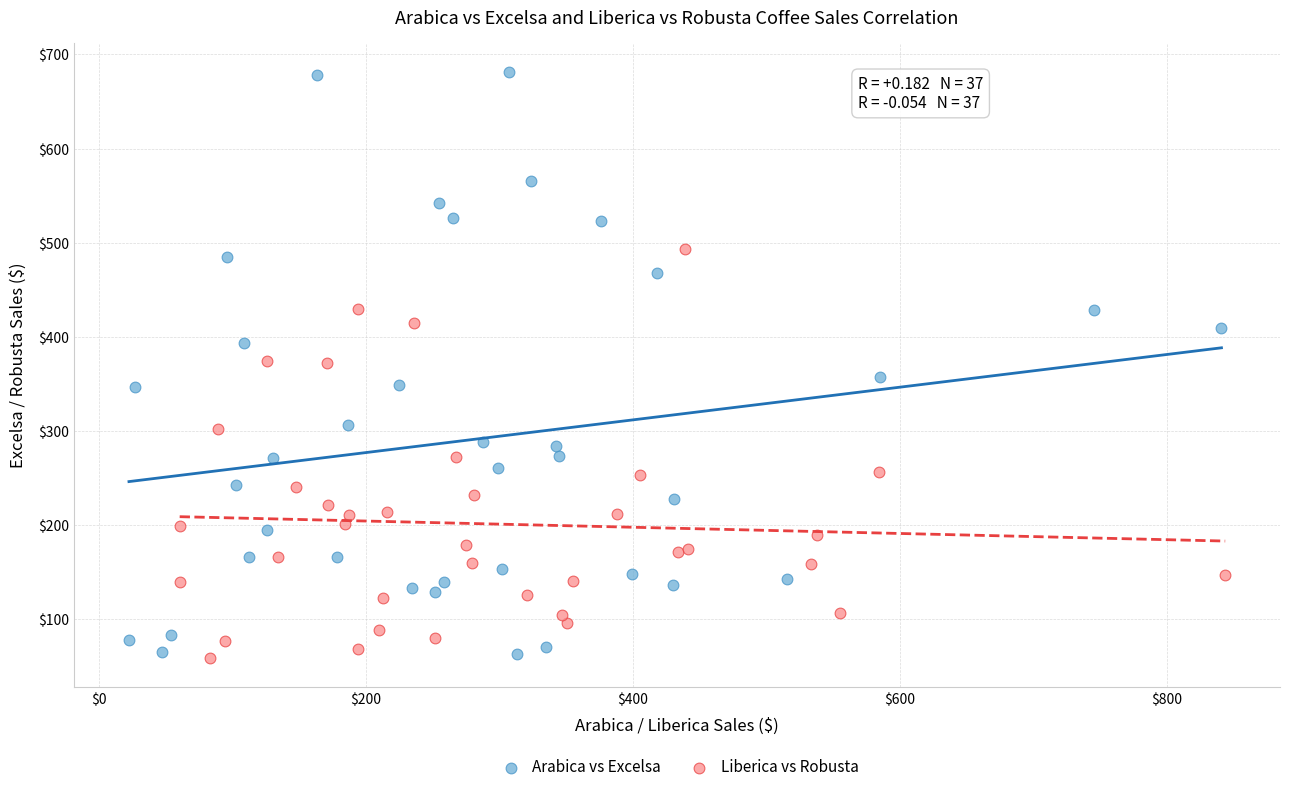

Which series reaches the maximum Y coordinate?

Arabica vs Excelsa